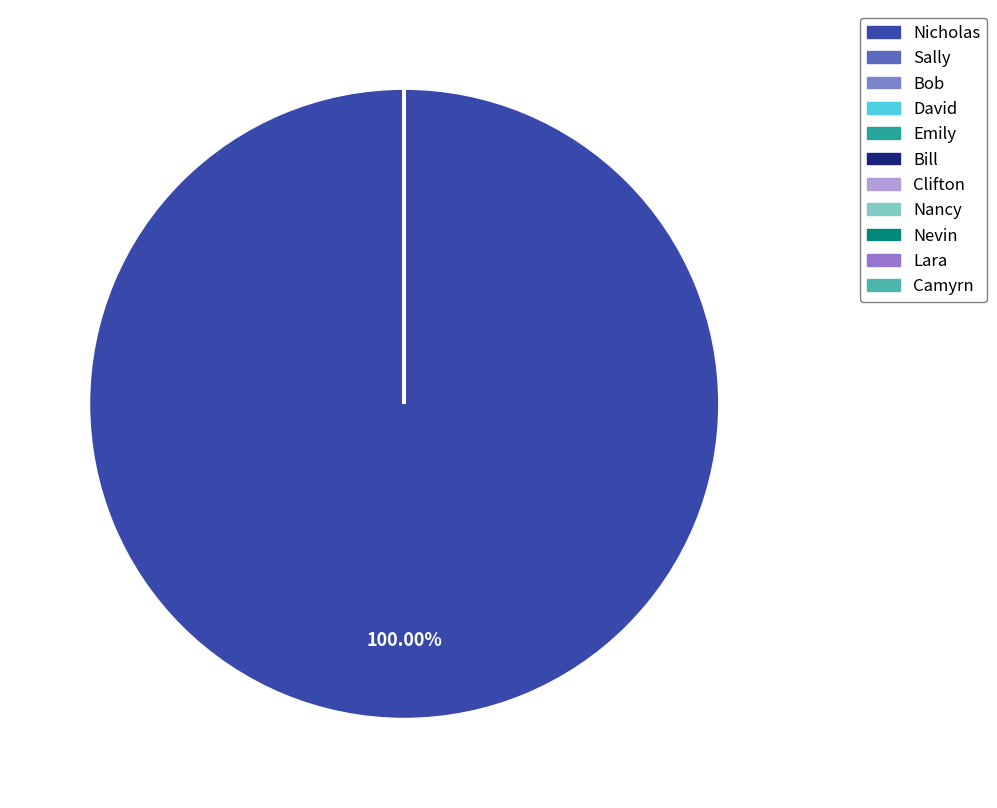

Approximately how many times larger is the value at Camyrn compared to Bob?

40.0